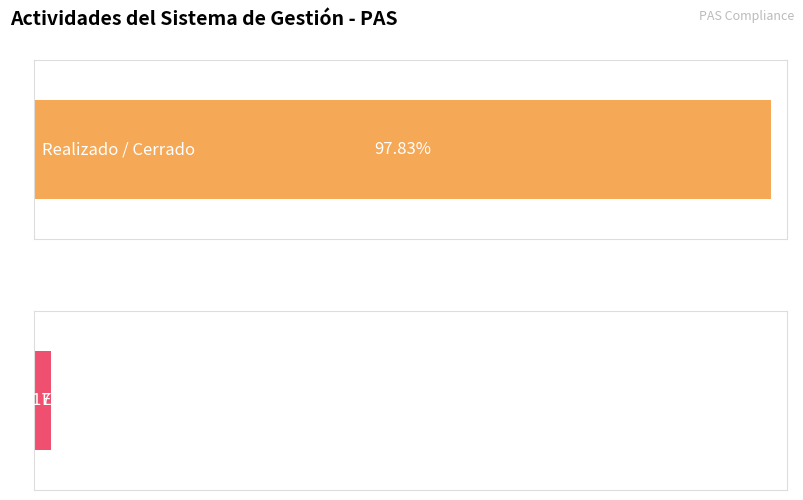

What are all the series names shown in the legend?

Realizado / Cerrado, En Ejecución